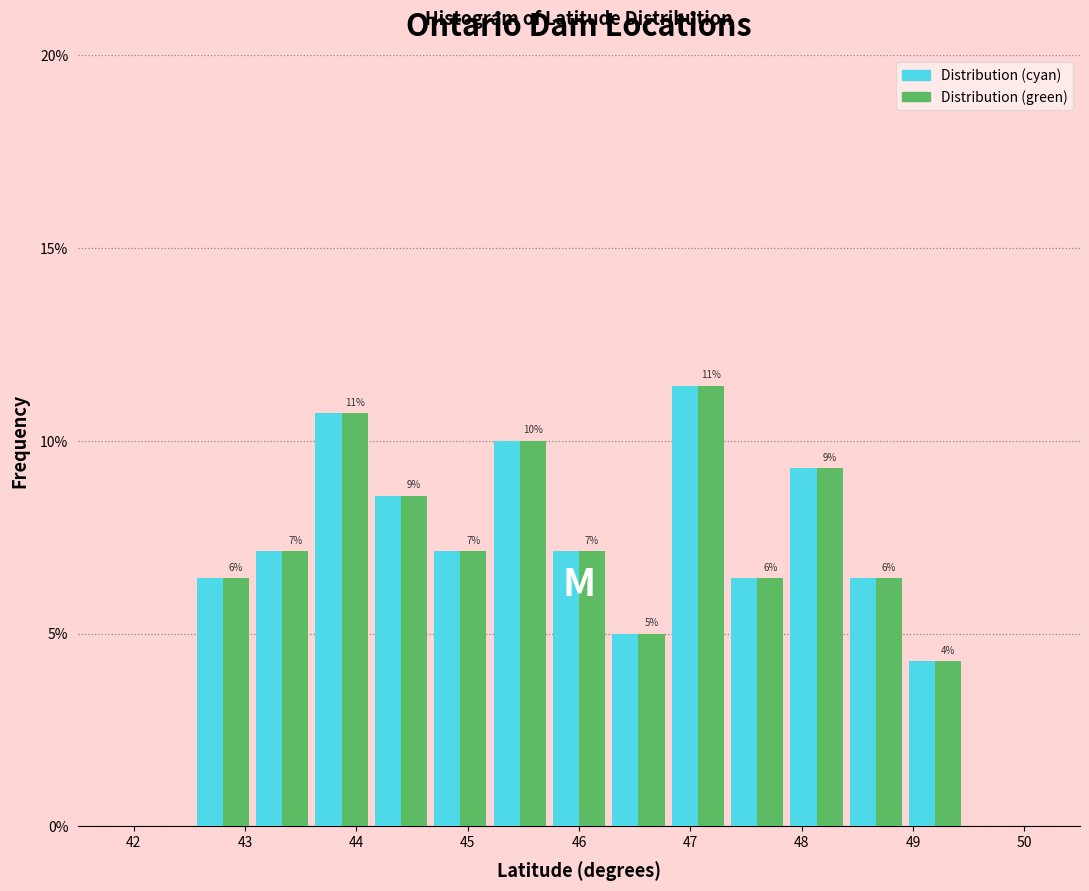

In the Distribution (cyan) series, which range on the x-axis has the tallest bar?

46.8 to 47.3